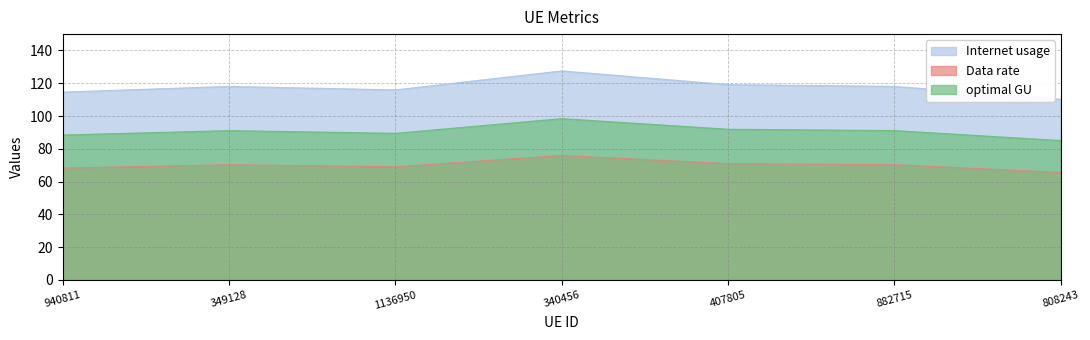

Which series has the largest total across all categories?

Internet usage